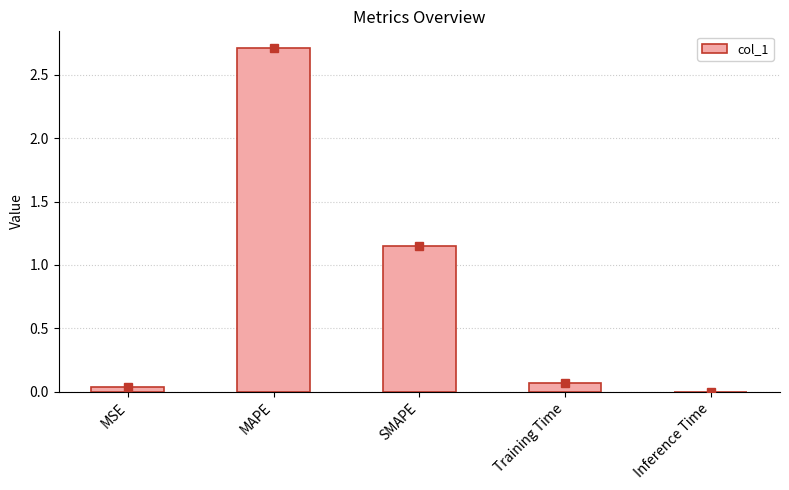

What is the greatest value displayed?

2.7